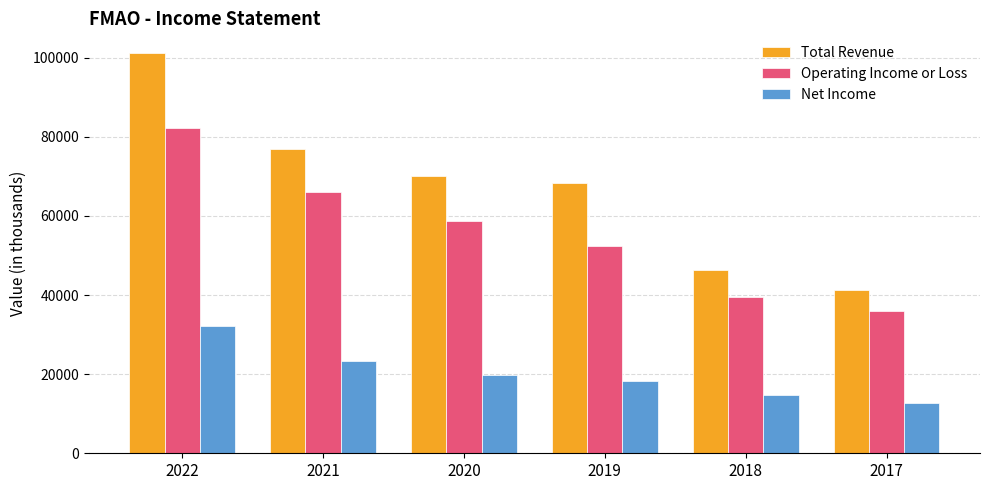

Reading right to left, what are all the values shown in this chart?

Total Revenue: 41200	46400	68300	70200	76800	101100
Operating Income or Loss: 35900	39500	52400	58600	66100	82200
Net Income: 12600	14800	18300	19900	23300	32200